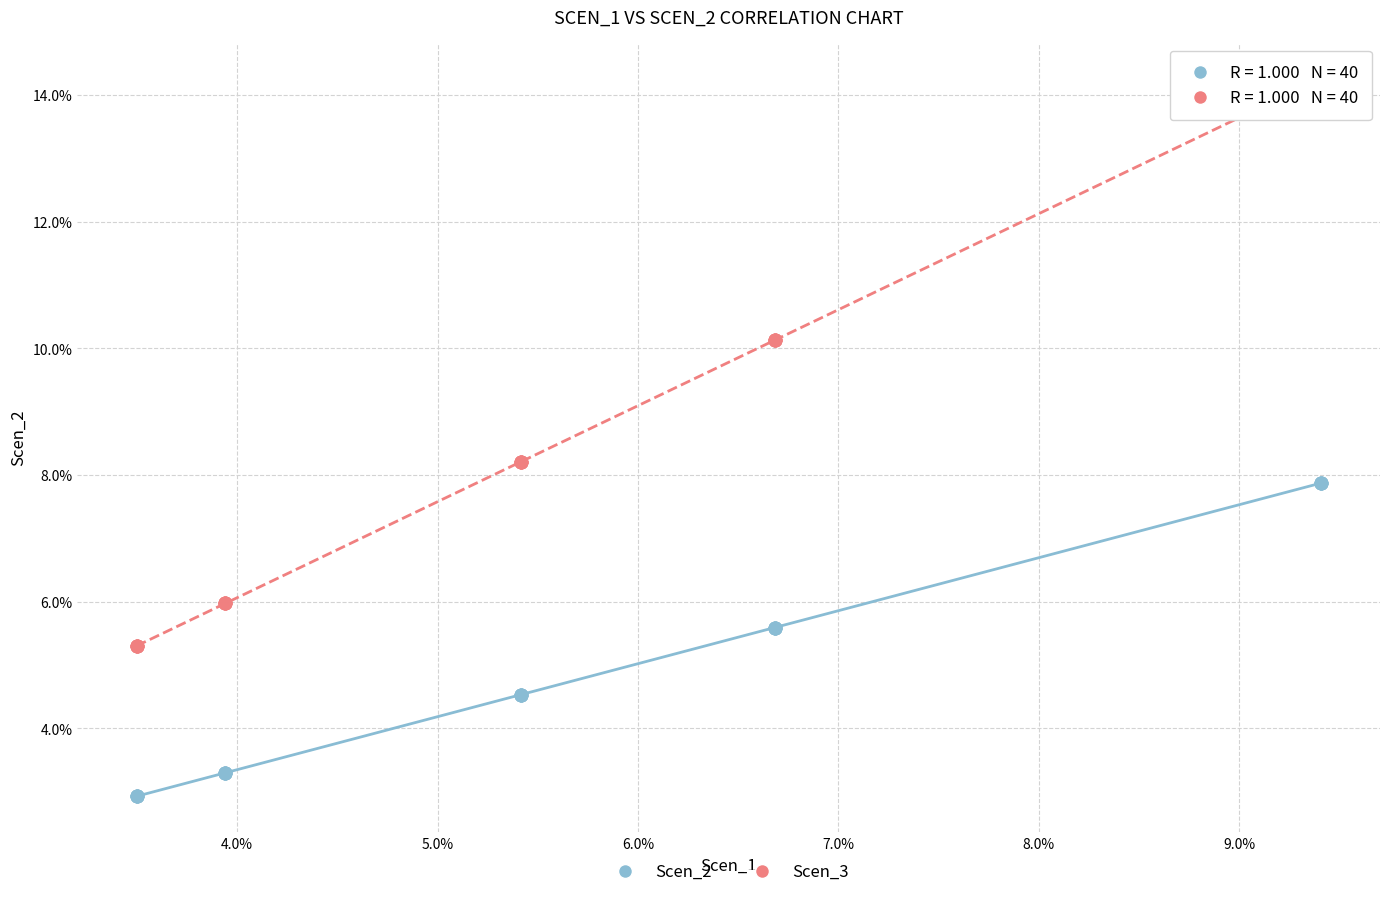

What are all the series names shown in the legend?

Scen_2, Scen_3